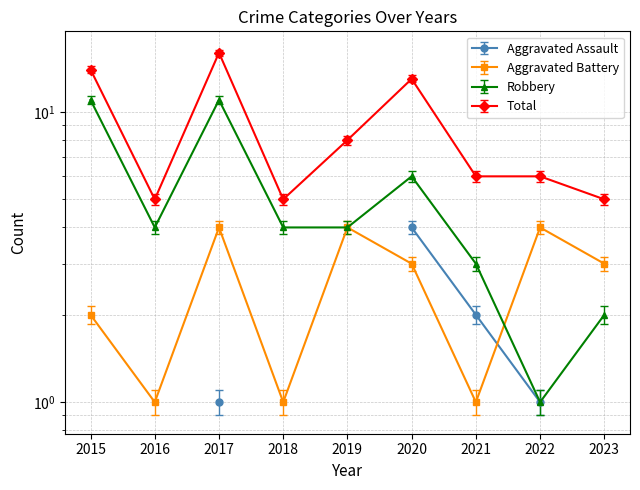

List the labels in order of Robbery value, largest first.

2015, 2017, 2020, 2016, 2018, 2019, 2021, 2023, 2022